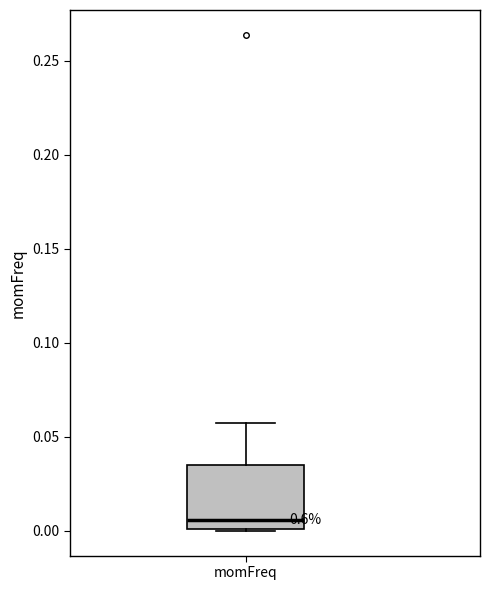

Read this box plot against the y-axis: the position of the median line, the range covered by the box, and the ends of both whiskers. The values are not printed on the chart, so give them approximately, as read against the axis.

median 0.005, box 0.000 to 0.035, whiskers 0.000 to 0.055